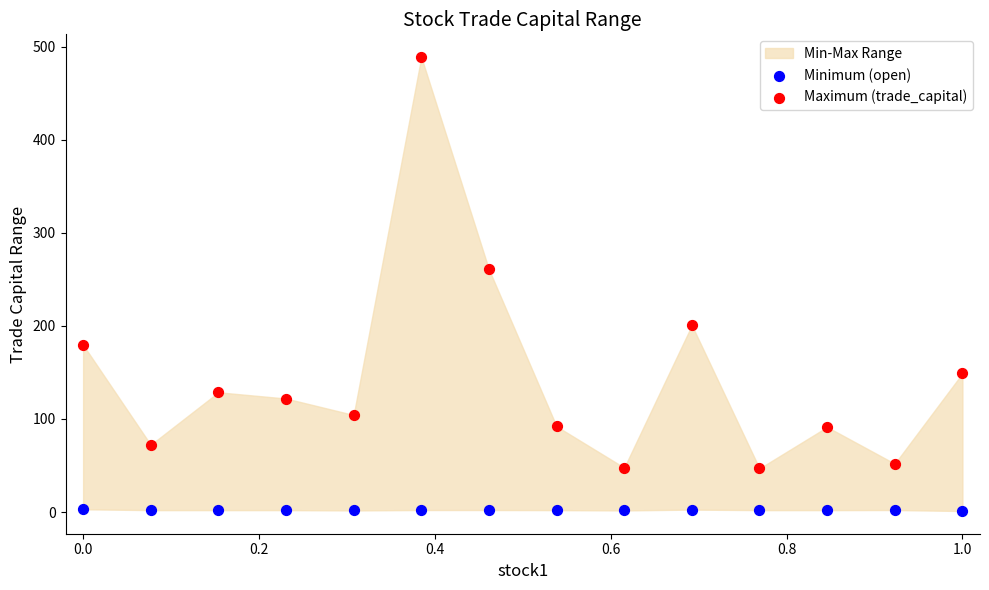

Which series has the widest spread of Y values?

Maximum (trade_capital)